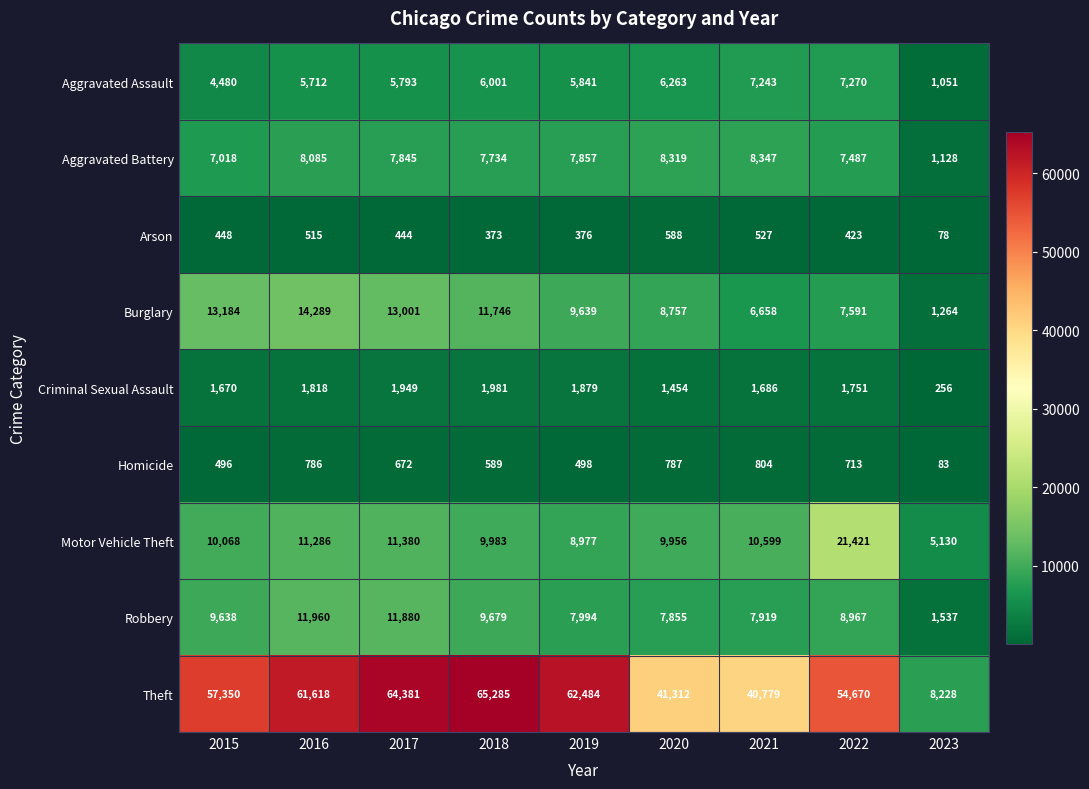

True or false: Arson has a value of 529 at 2019.

False